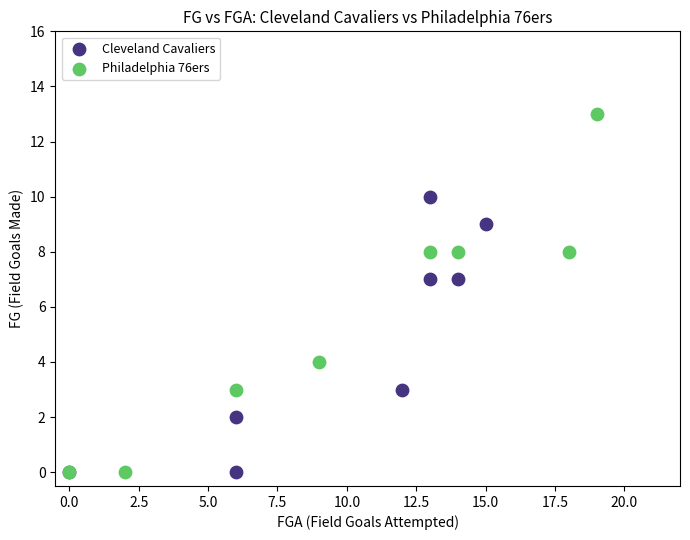

Which series has the widest spread of Y values?

Philadelphia 76ers